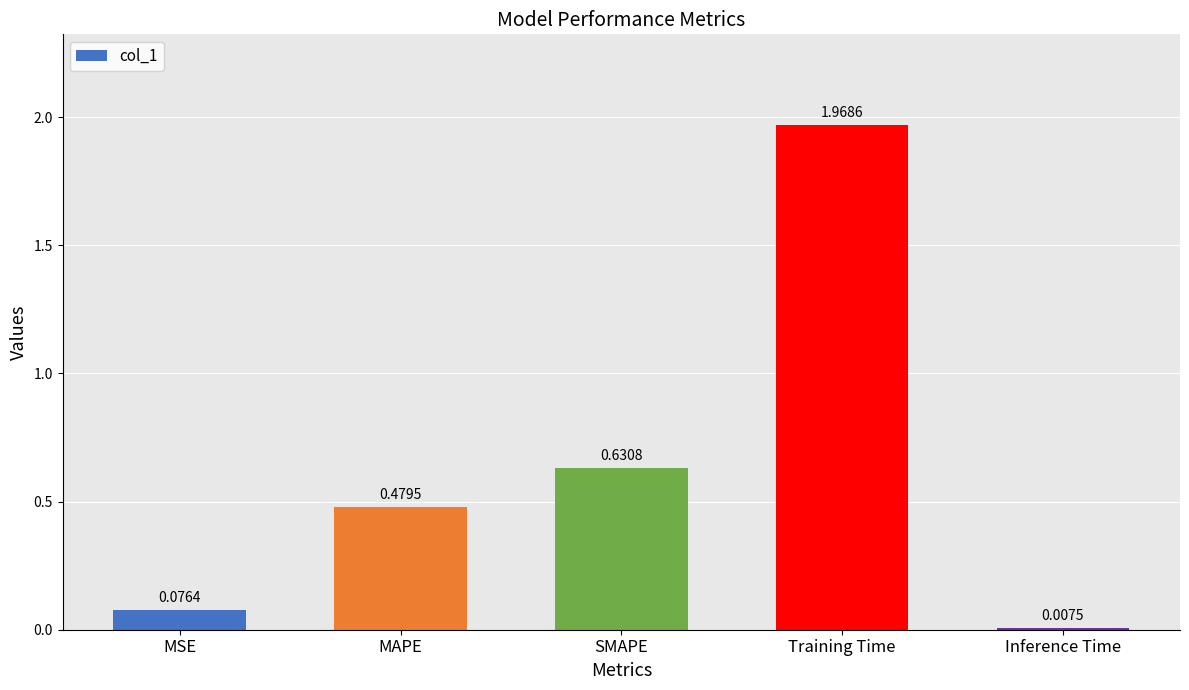

List the labels in order of value, largest first.

Training Time, SMAPE, MAPE, MSE, Inference Time